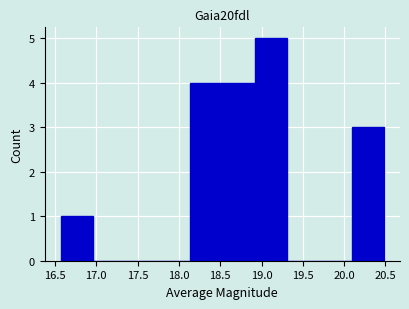

What is the height of the bar covering 16.55 to 16.95 on the x-axis? Neither the bar edges nor the heights are printed on the chart, so give them approximately, as read against the axes.

1